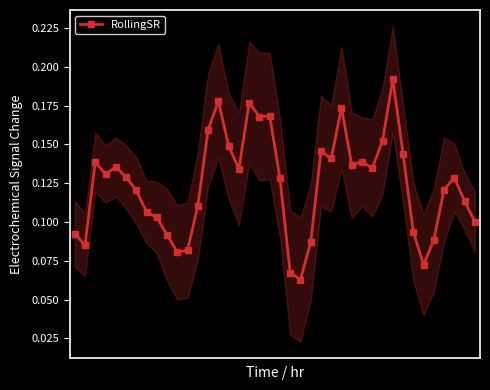

At which category does the chart reach its minimum across all series?

22